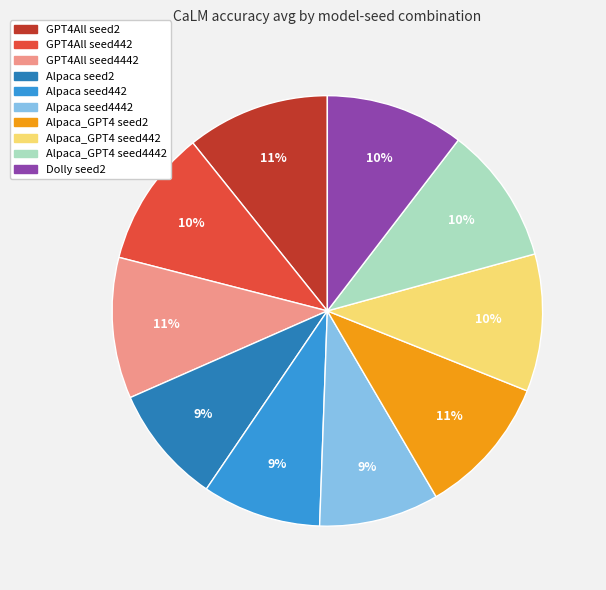

Is there a majority slice in this chart?

No